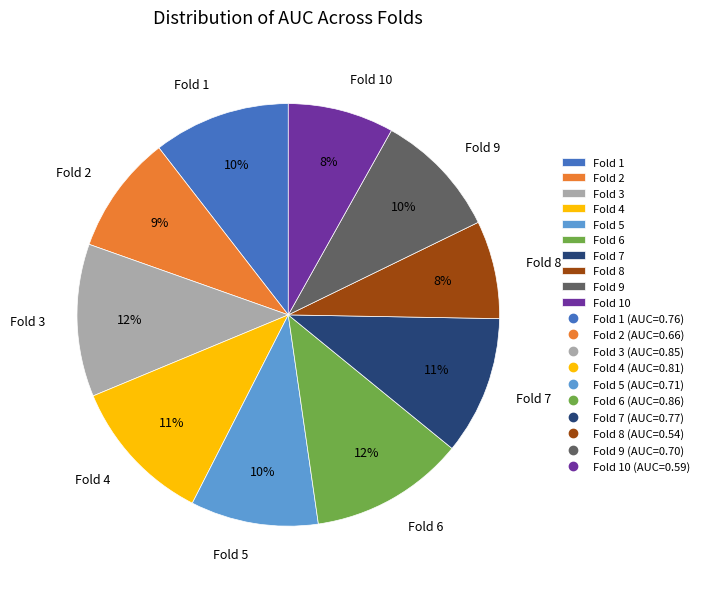

Is the sum of Fold 3 and Fold 7 greater than half?

No